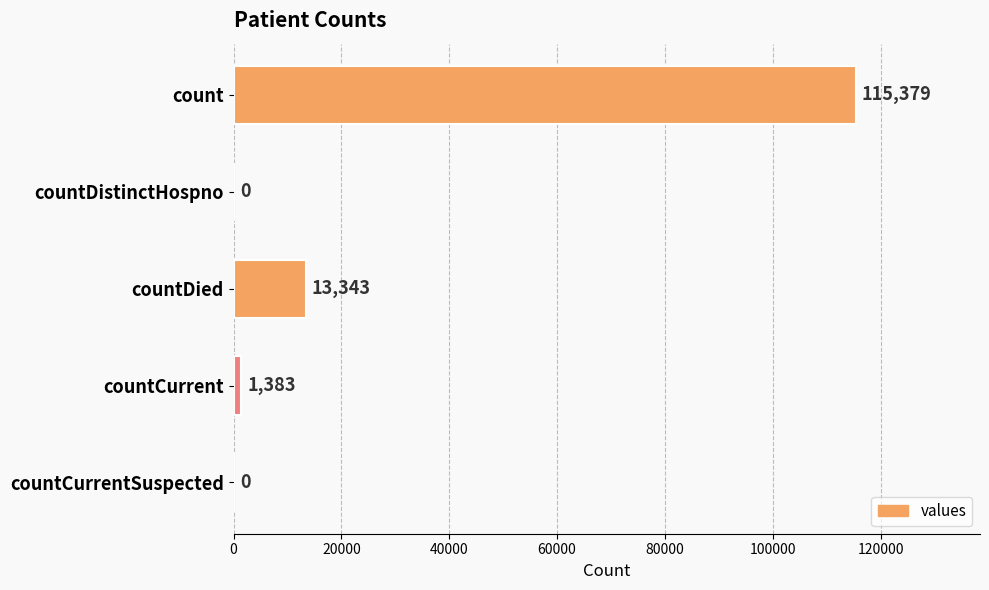

True or false: the data shows 0 at countDistinctHospno.

True